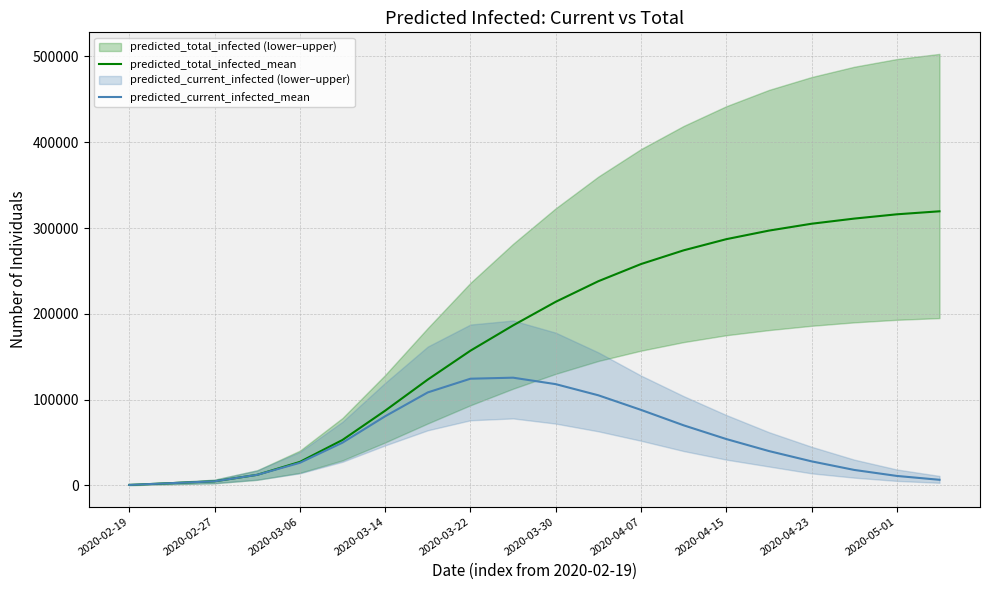

What is the highest value of the predicted_total_infected_mean series?

319500